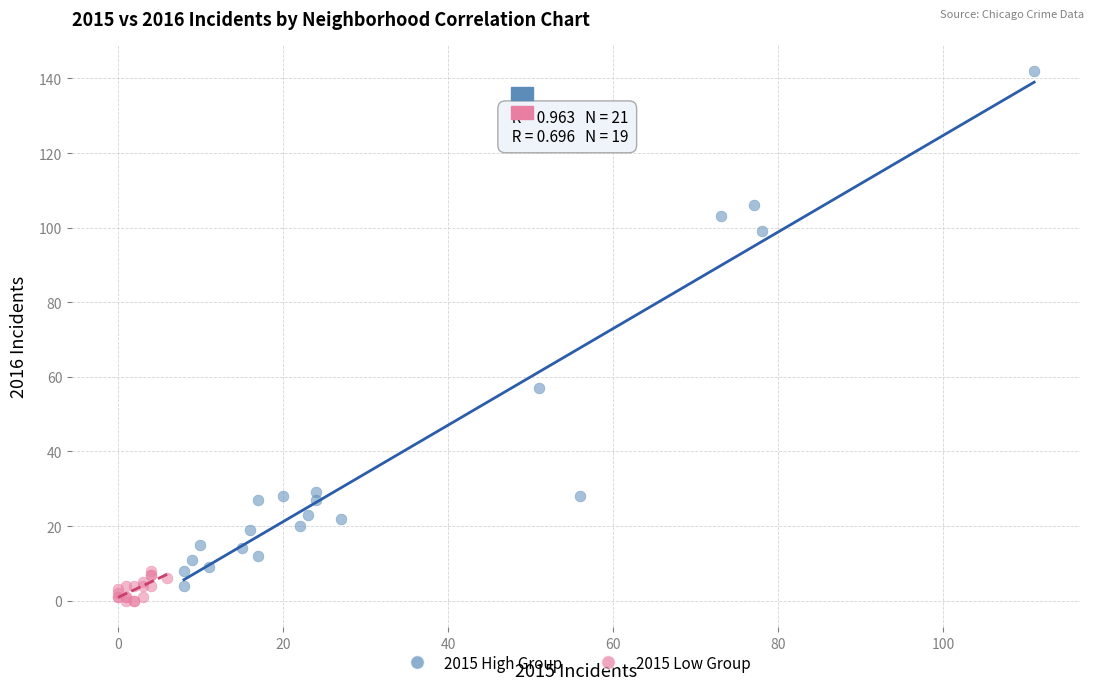

What are all the series names shown in the legend?

2015 High Group, 2015 Low Group